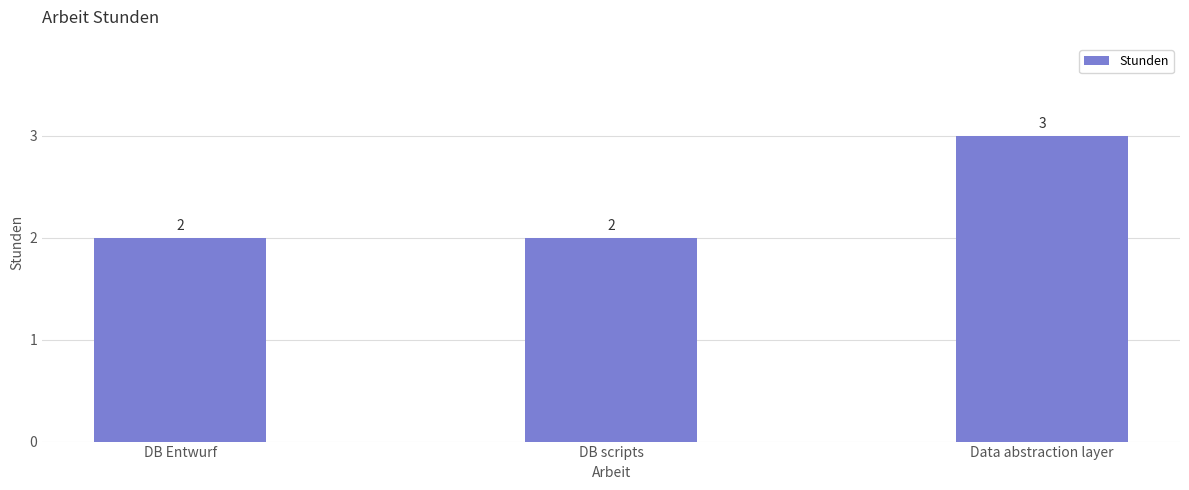

What position from the left is DB scripts?

2